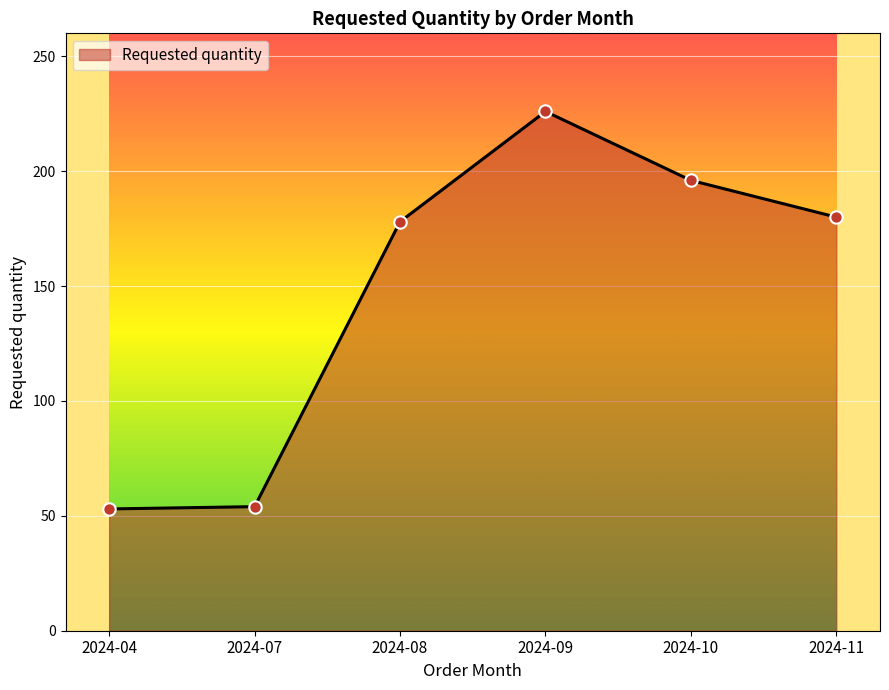

What is the change in value from 2024-08 to 2024-11?

+2